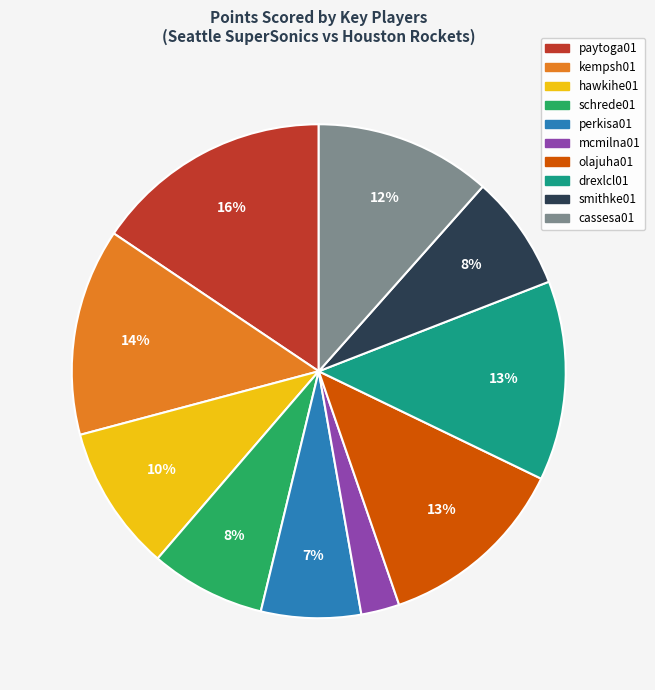

What is the ratio of the value at olajuha01 to the value at paytoga01?

0.8